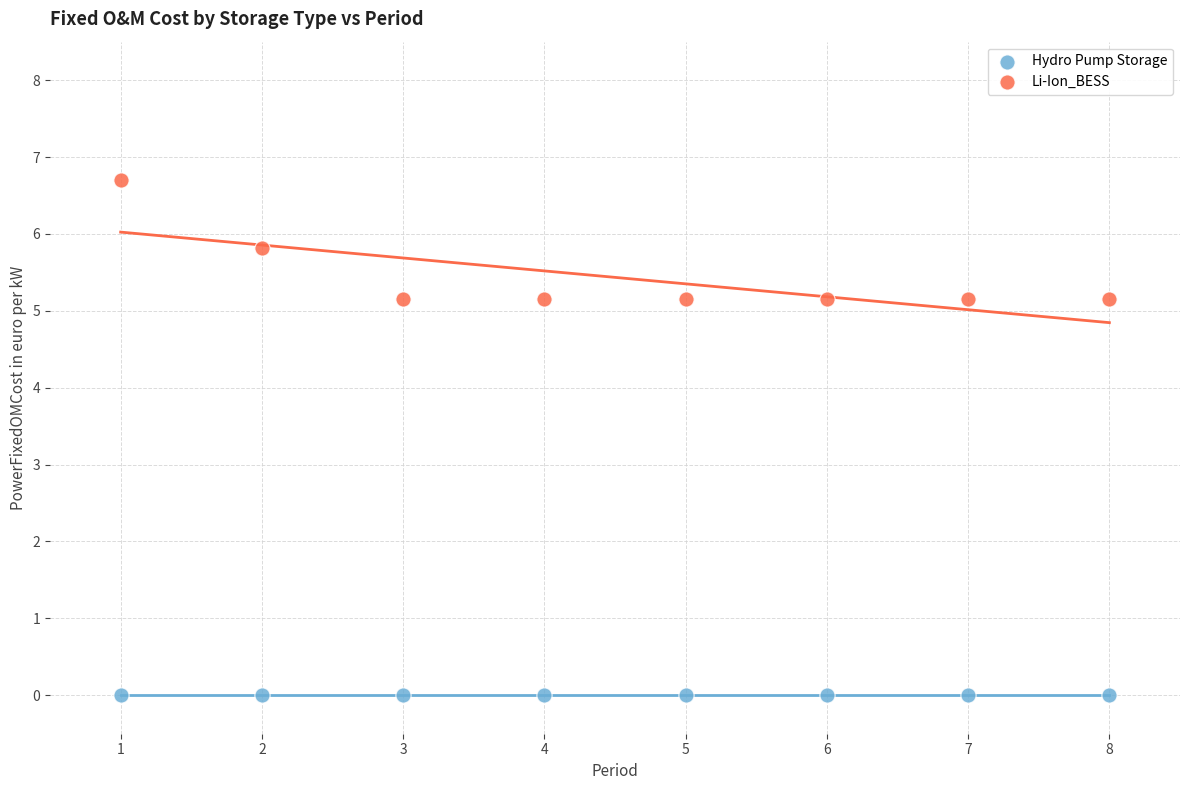

Which series reaches the minimum Y coordinate?

Hydro Pump Storage